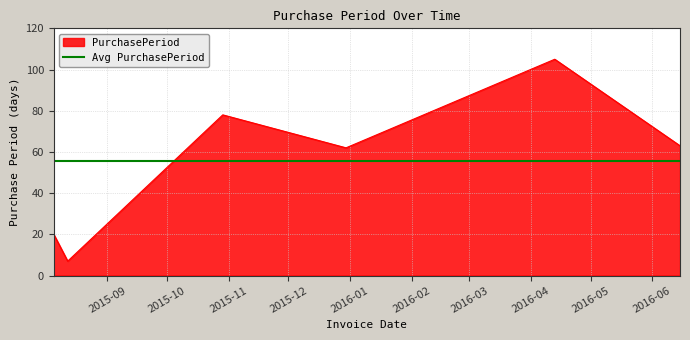

Does the chart have visible grid lines?

Yes